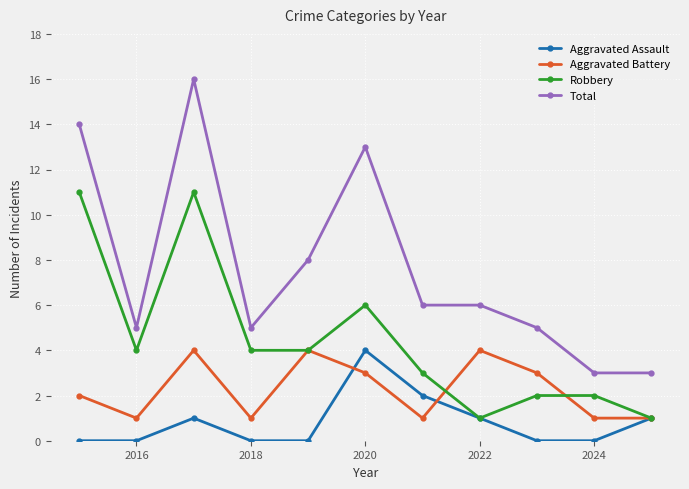

True or false: Robbery has more than 0 interior local peaks.

True